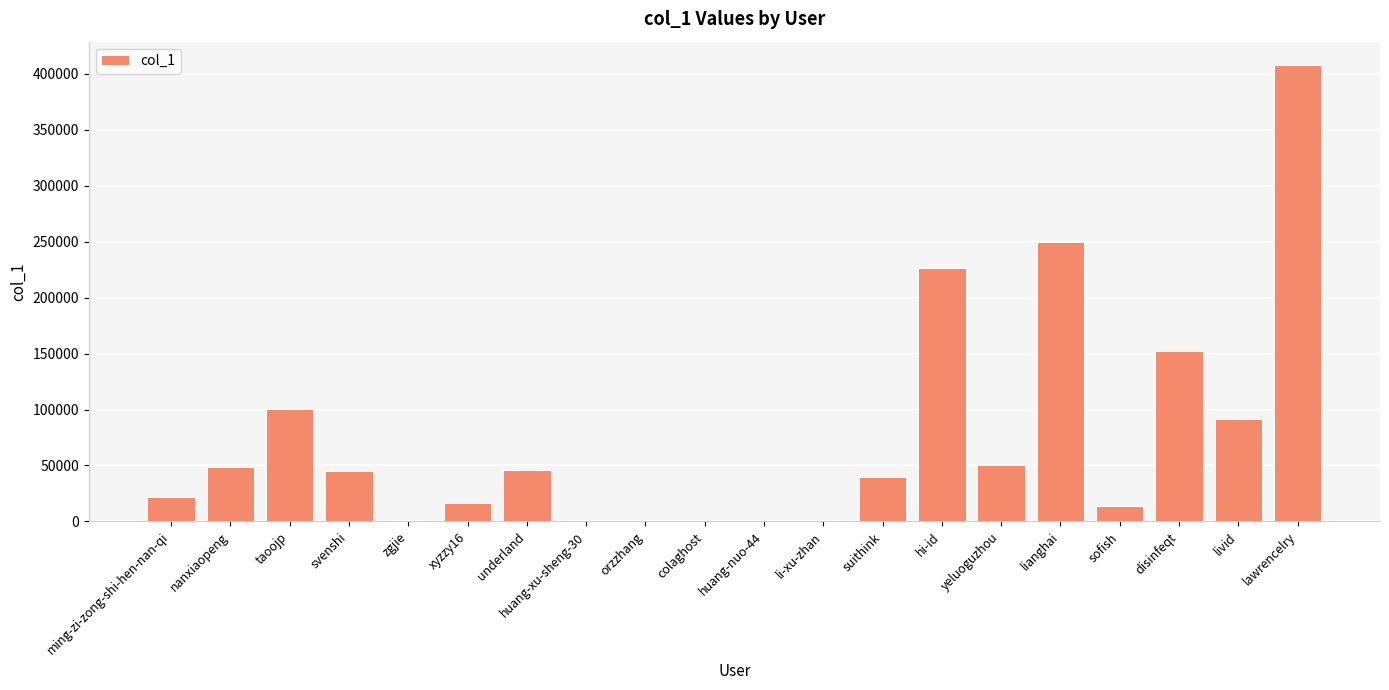

What is the change in value from xyzzy16 to lianghai?

+233194